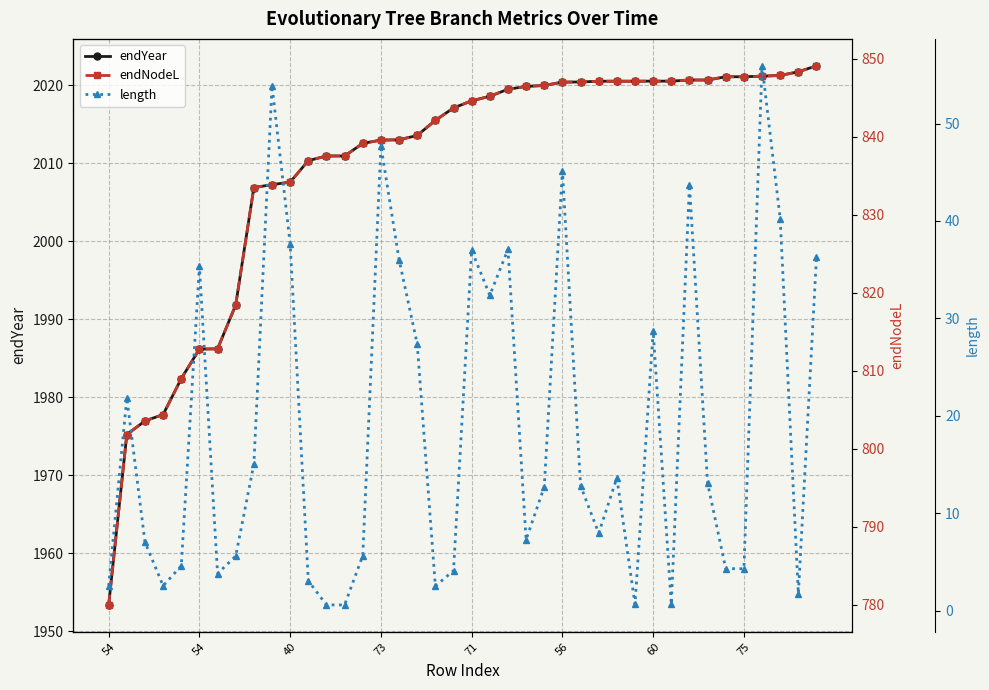

How many categories are shown in the chart?

40